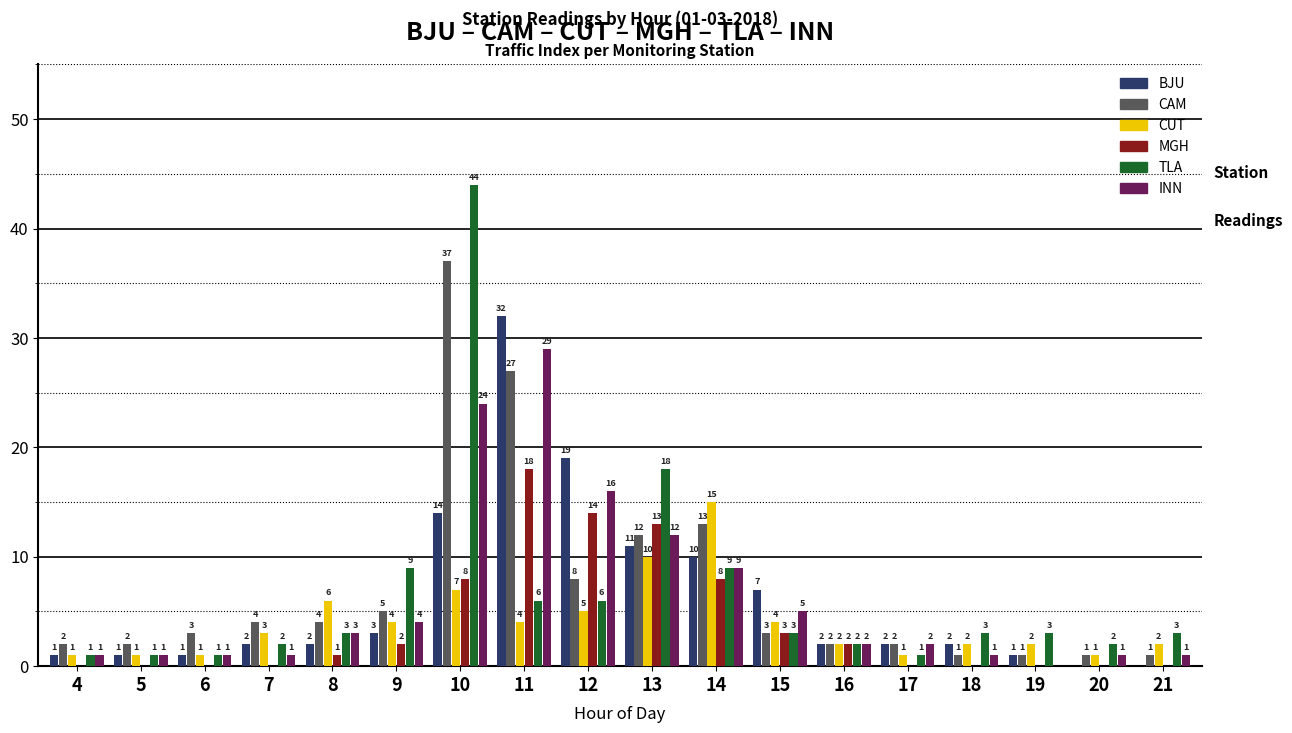

The BJU series shows 14 at 10. True or false?

True